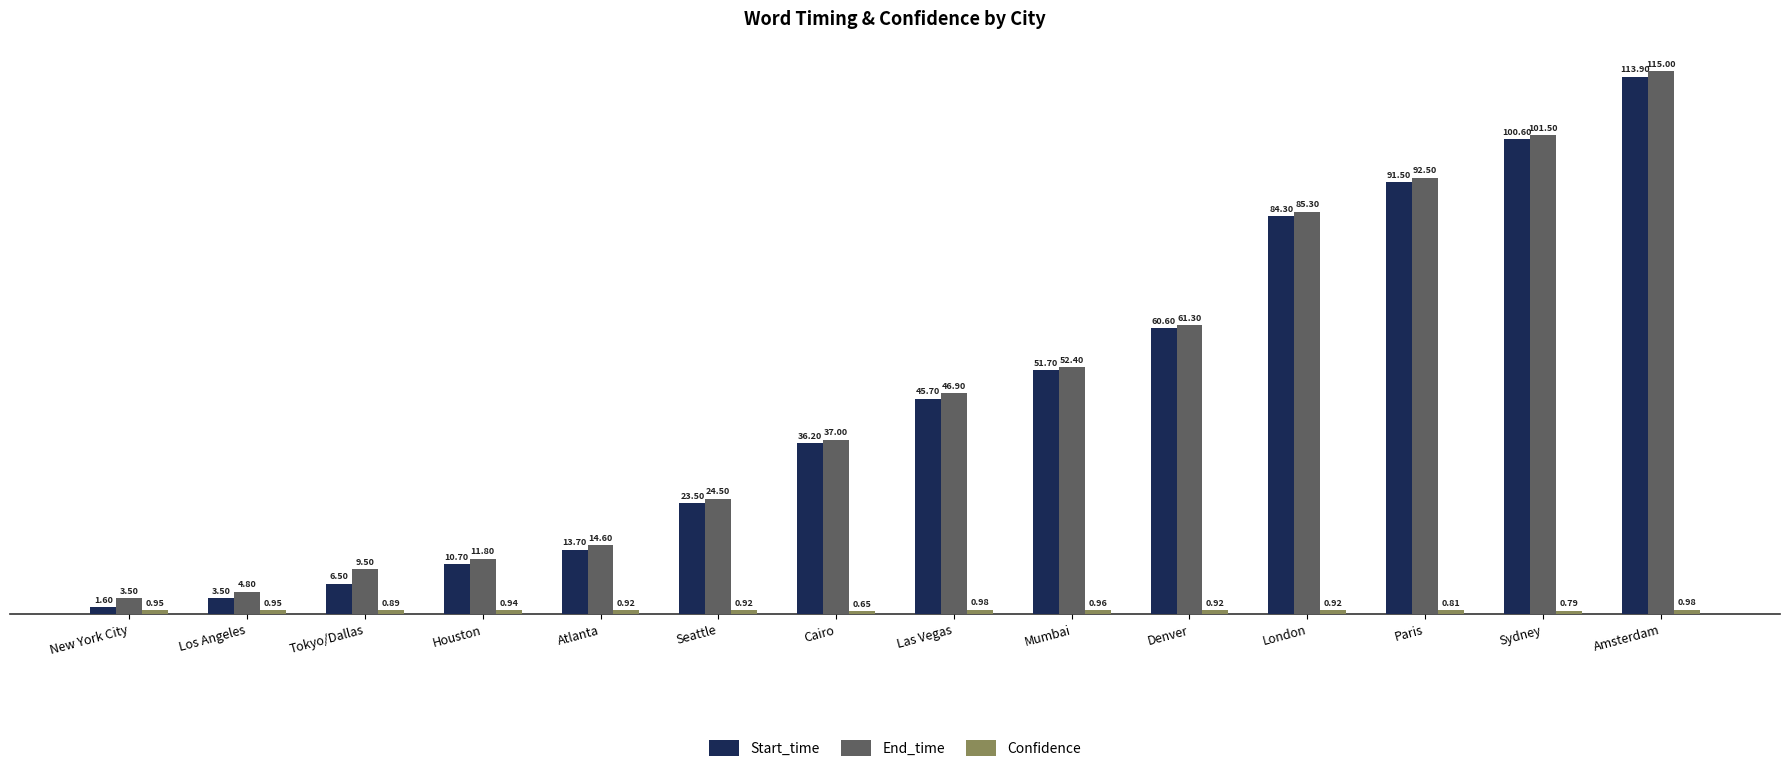

Which label corresponds to the smallest value in the chart?

Cairo